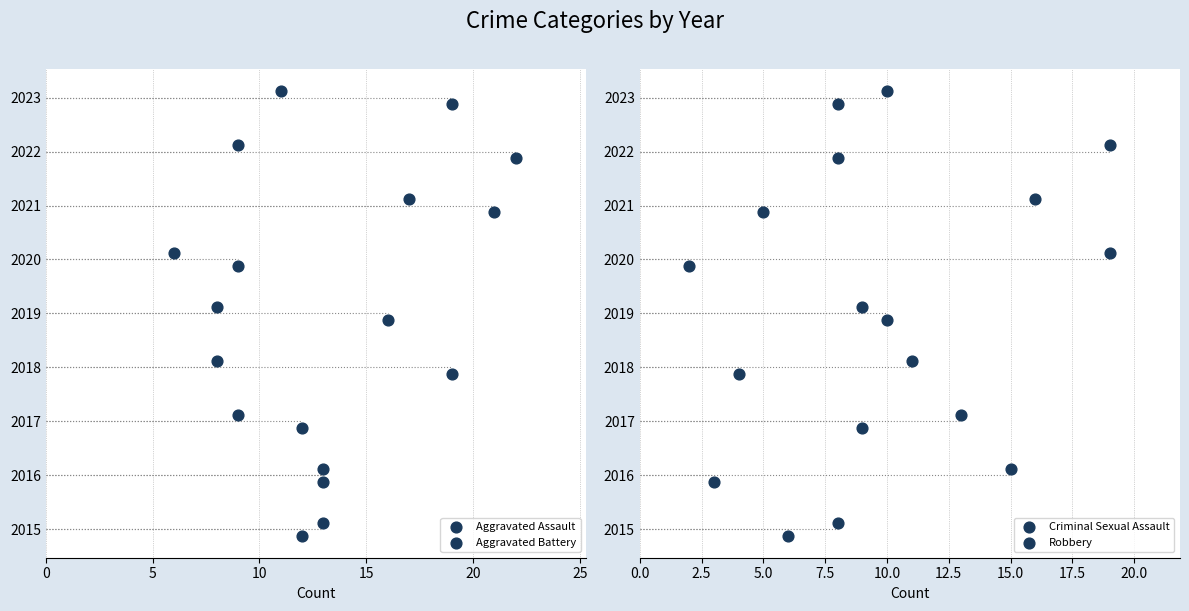

Which series contains the highest Y value?

Aggravated Battery